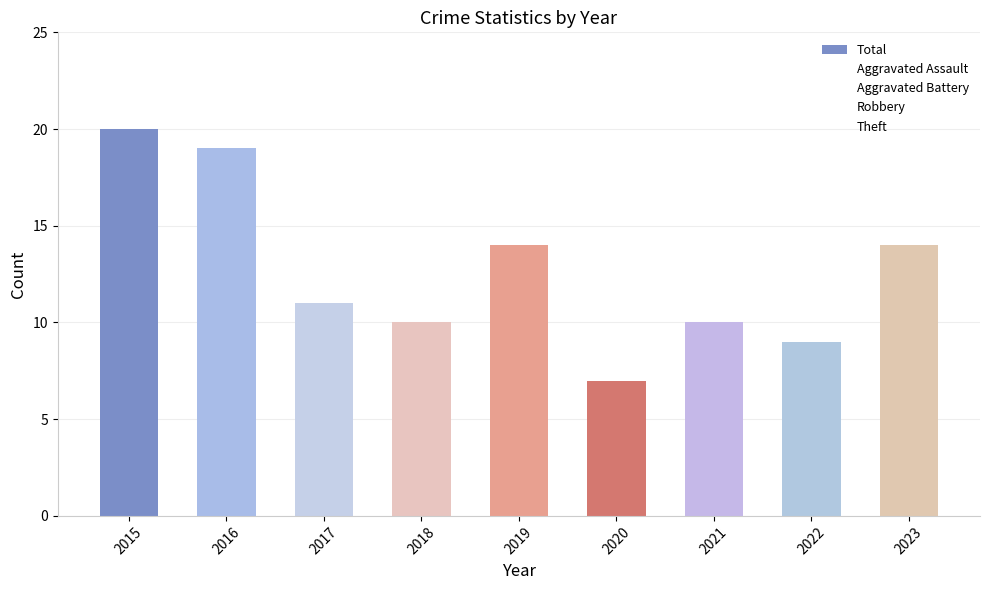

How many series are shown in this chart?

1